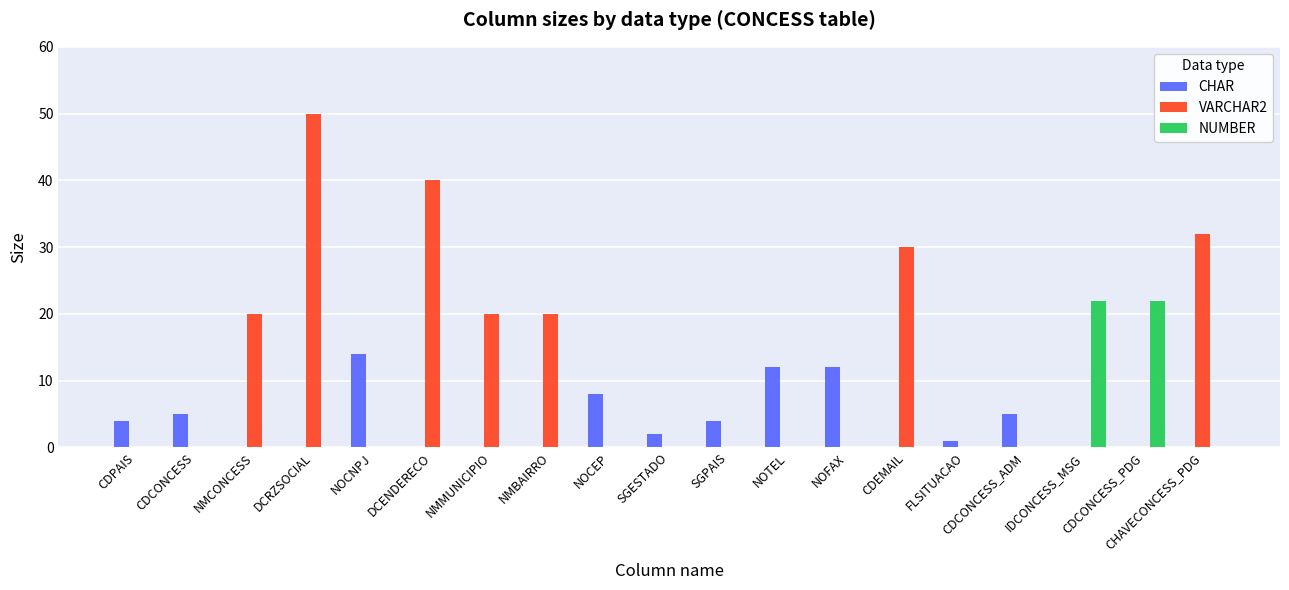

Does the chart contain stacked bars?

No